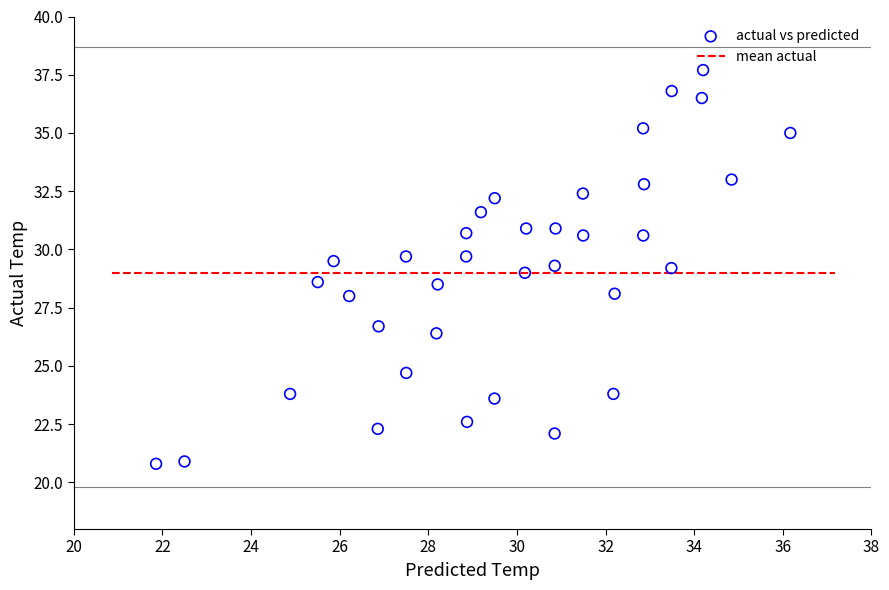

What is the range of X values (max minus min)?

14.3